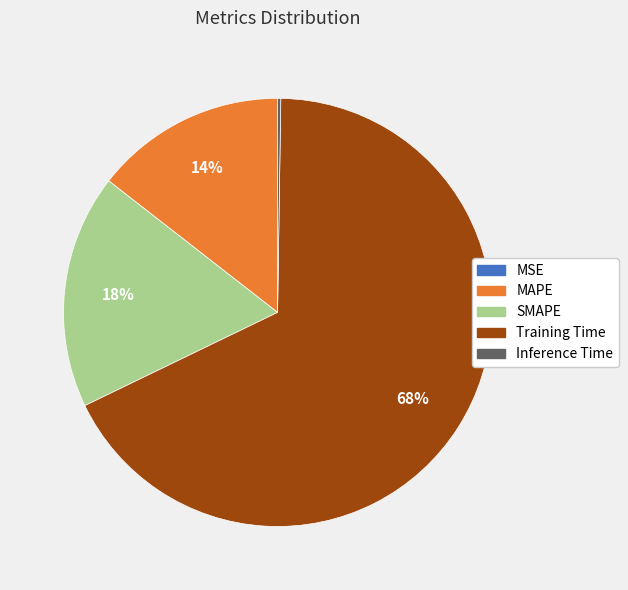

Is there a majority slice in this chart?

Yes